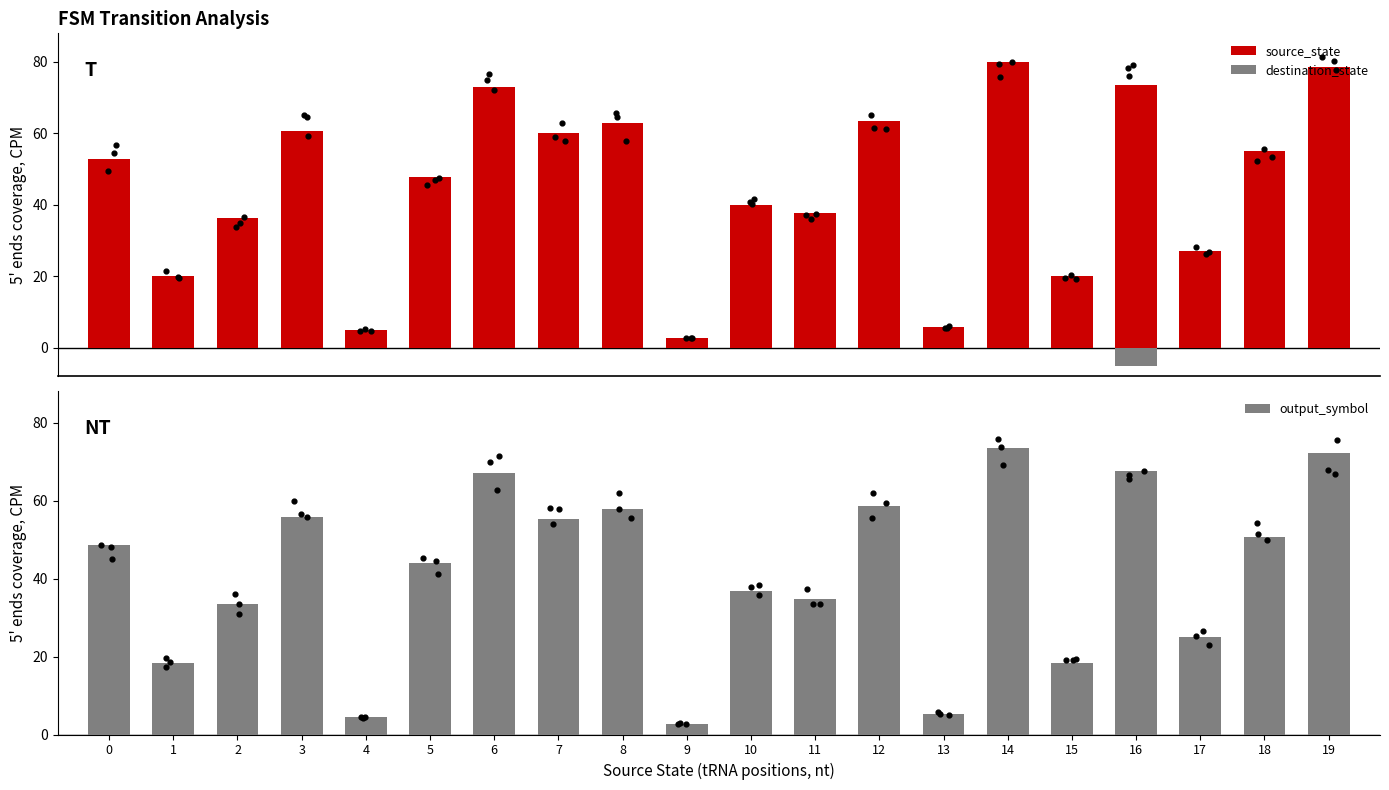

Which series has the largest Y range (max minus min)?

source_state